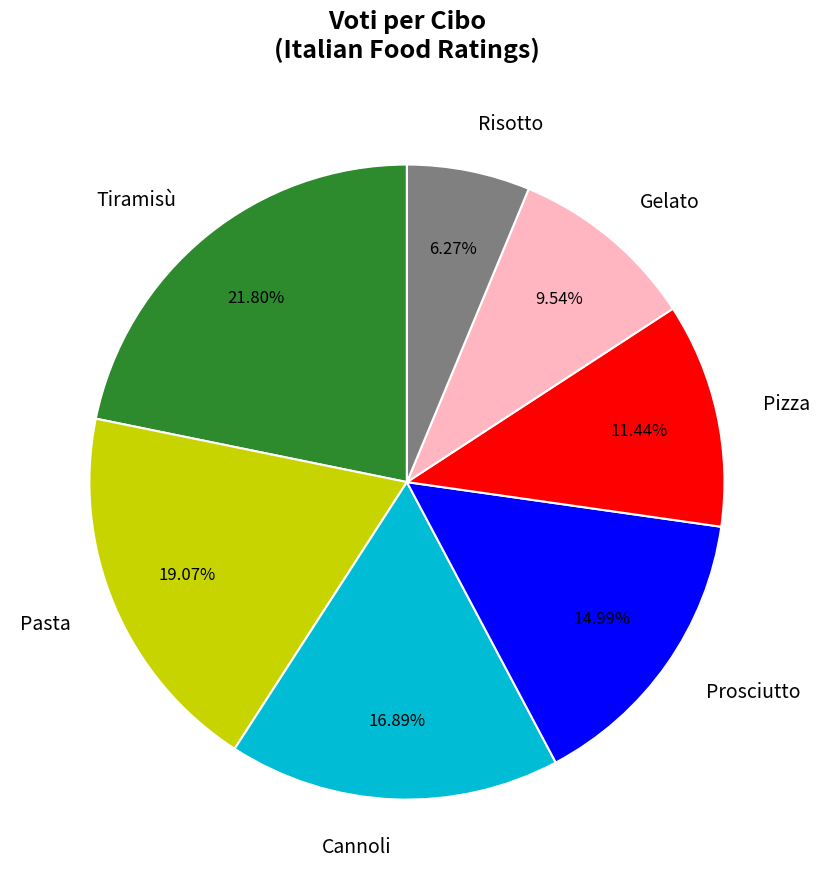

To the nearest percent, what percentage of the pie is Gelato?

10%